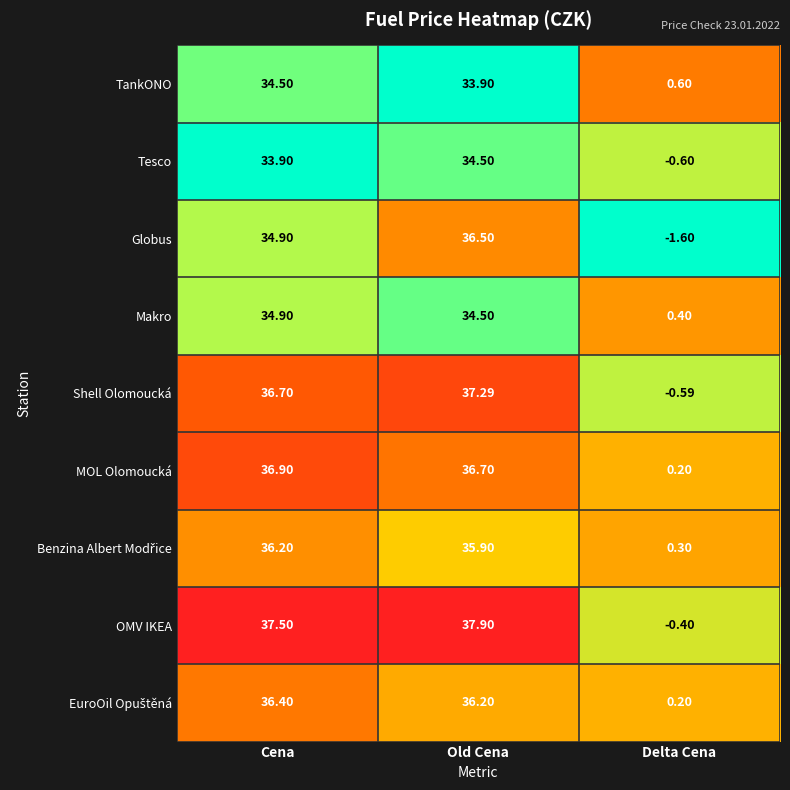

What is the difference between the highest and lowest values at Delta Cena?

2.2